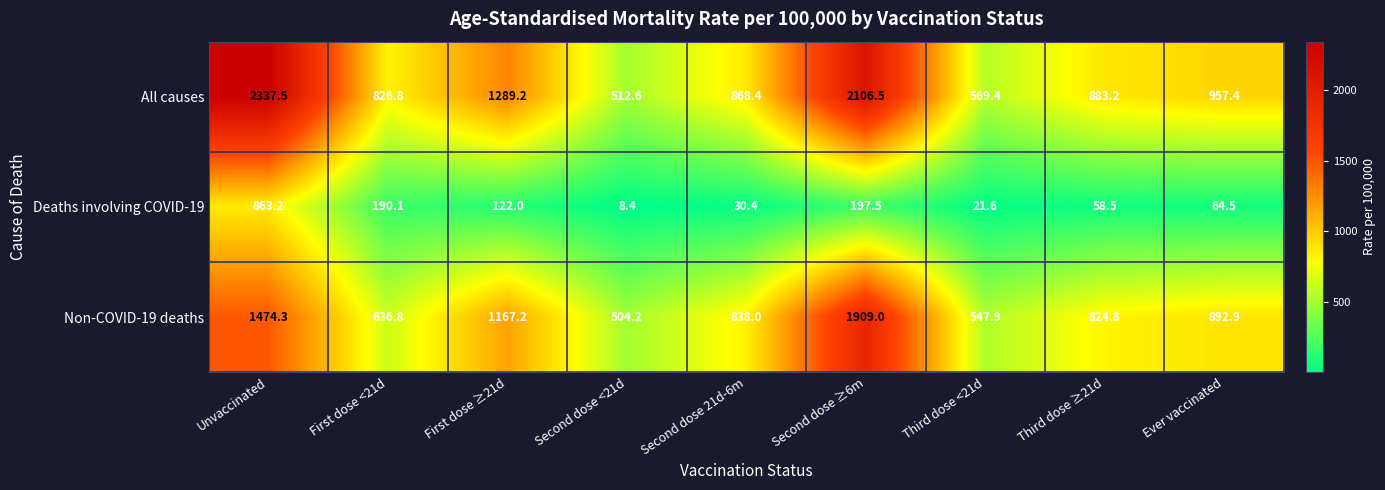

What is the minimum value shown in the chart?

8.4